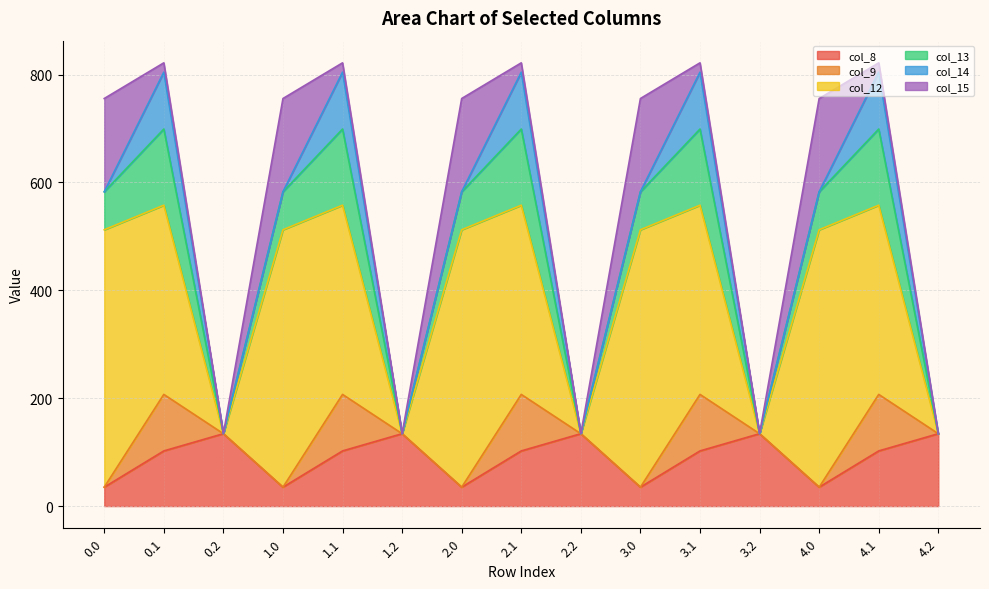

True or false: col_8 and col_13 cross at least once.

True